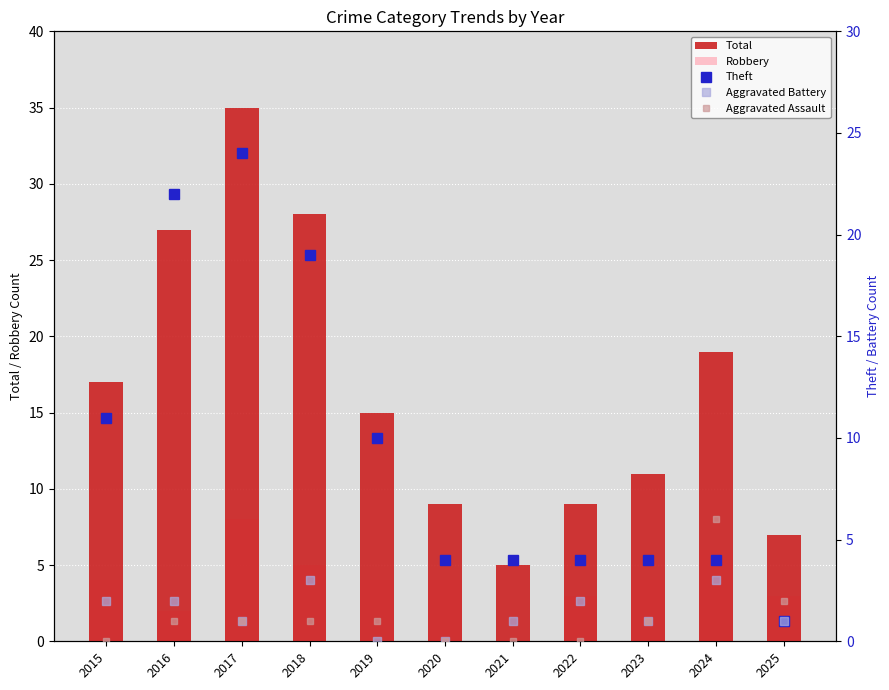

Reading left to right, what are all the values shown in this chart?

Total: 17	27	35	28	15	9	5	9	11	19	7
Robbery: 4	2	8	5	4	4	0	3	4	6	3
Theft: 11	22	24	19	10	4	4	4	4	4	1
Aggravated Battery: 2	2	1	3	0	0	1	2	1	3	1
Aggravated Assault: 0	1	1	1	1	0	0	0	1	6	2